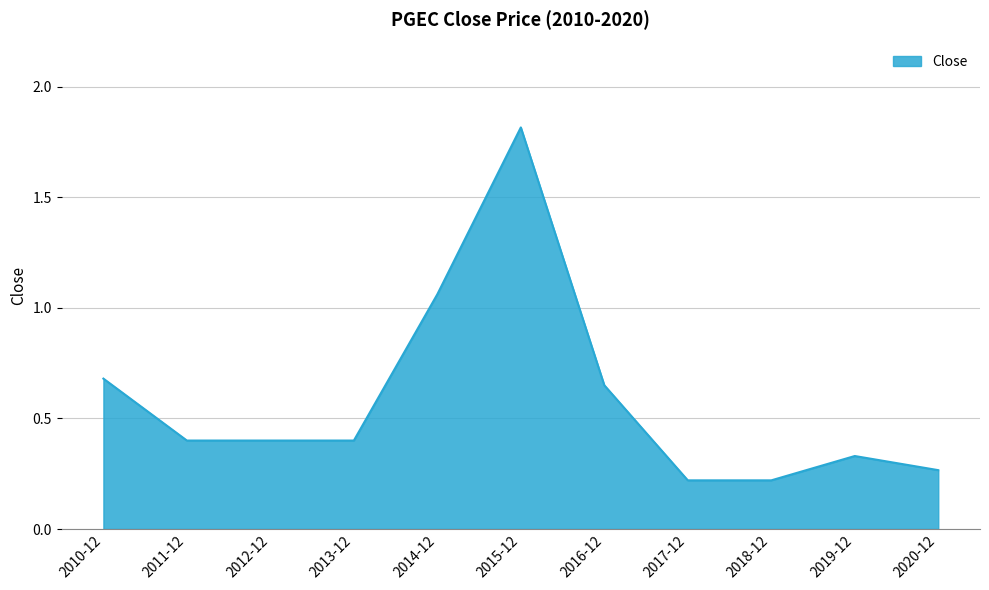

True or false: the data shows 2.6 at 2015-12.

False